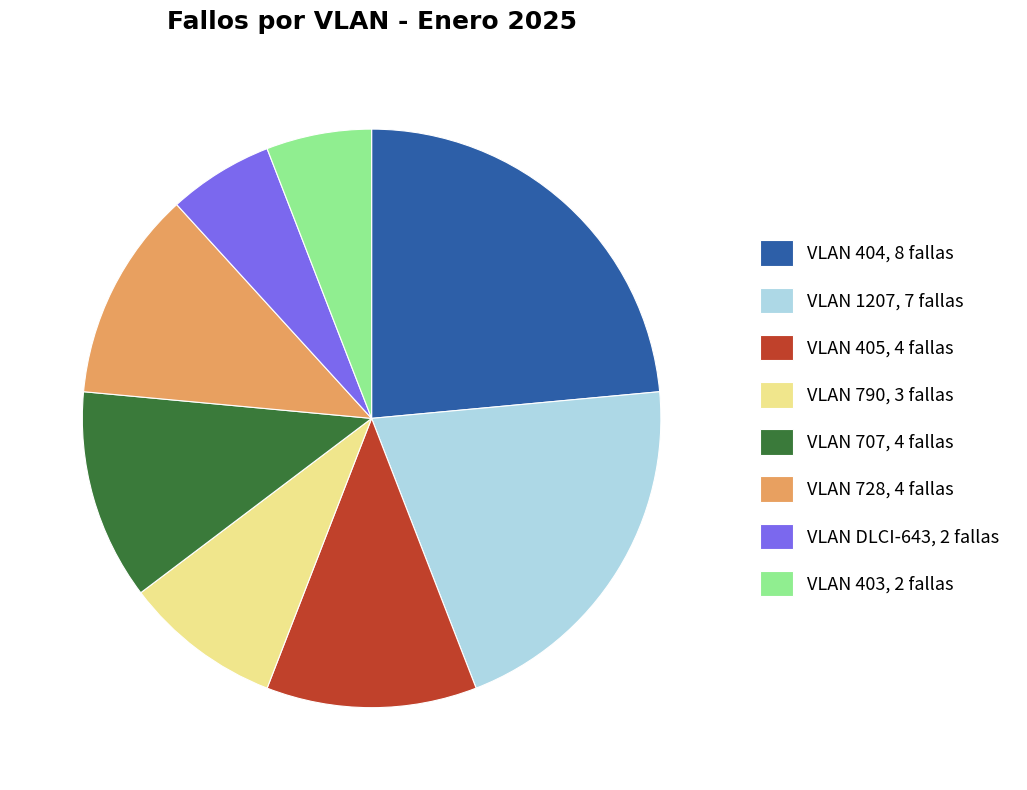

Does VLAN 790, 3 fallas account for over 50% of the chart?

No